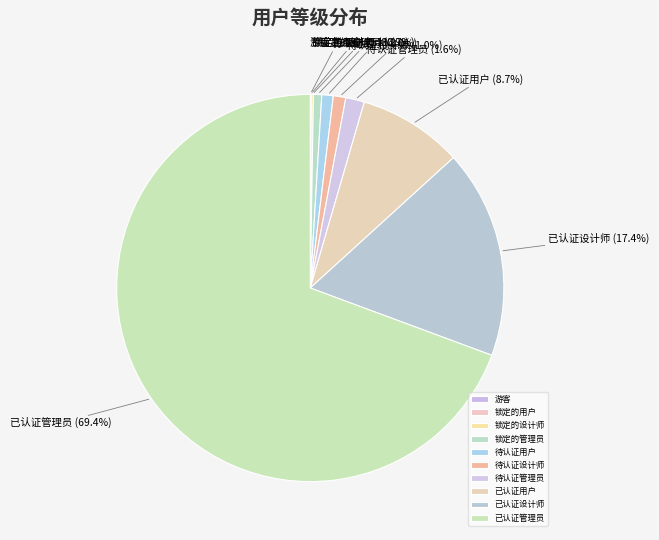

Combined, do 待认证用户 and 待认证管理员 account for over 50%?

No